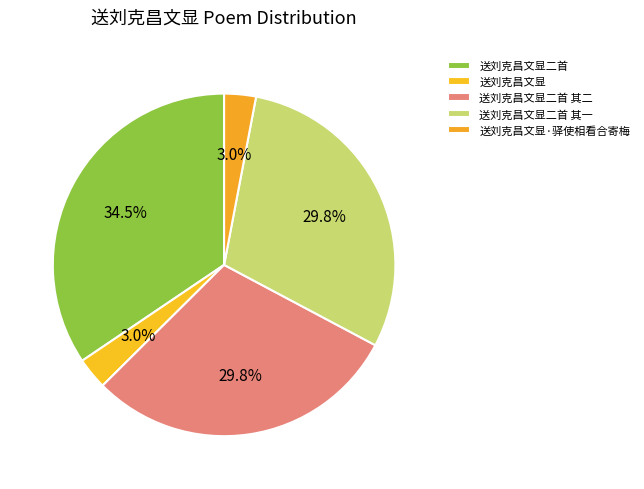

Which category has the biggest portion of the pie?

送刘克昌文显二首